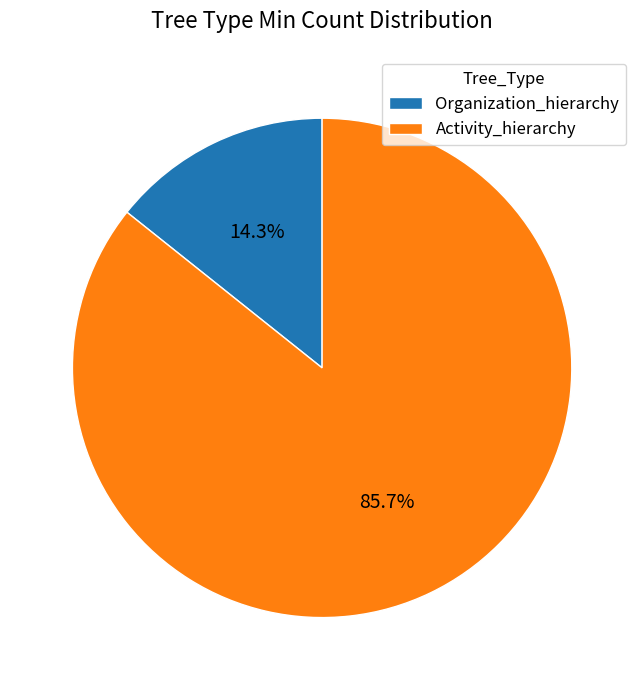

What percentage do Organization_hierarchy and Activity_hierarchy together represent?

100.0%